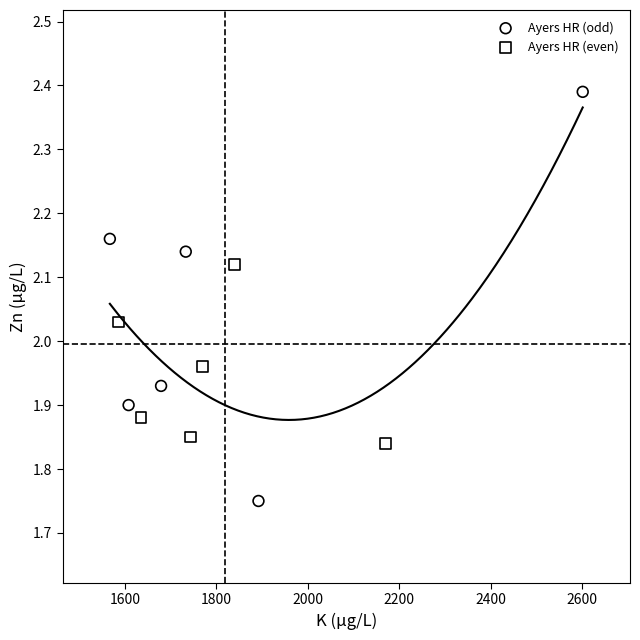

Which series contains the lowest Y value?

Ayers HR (odd)